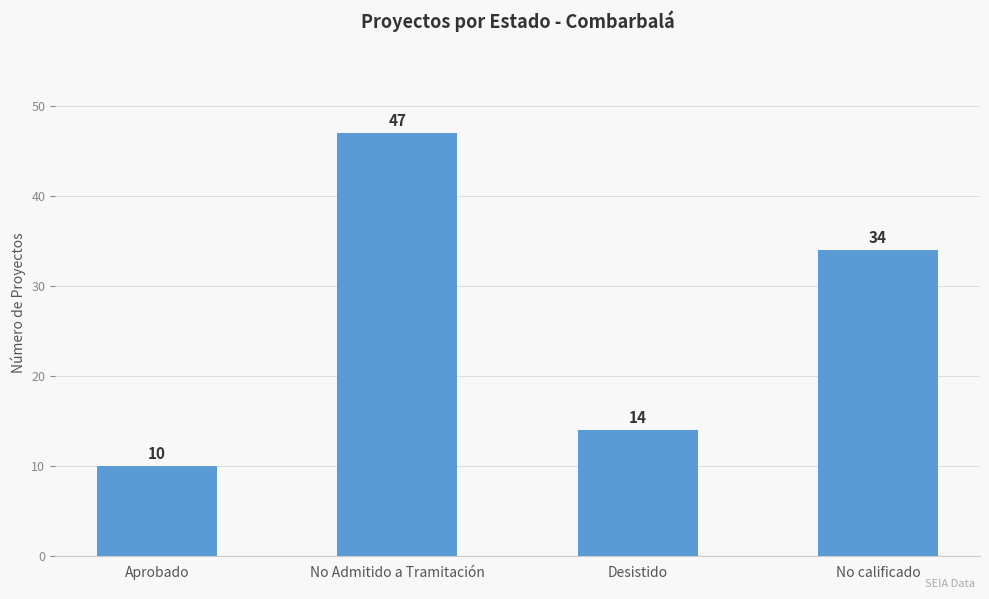

Is it true that the value at Aprobado is 6?

False